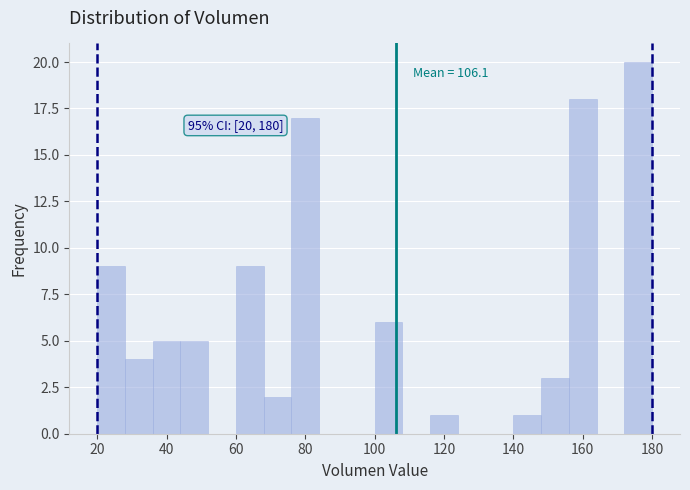

Over which range of the x-axis is the bar tallest?

172 to 180